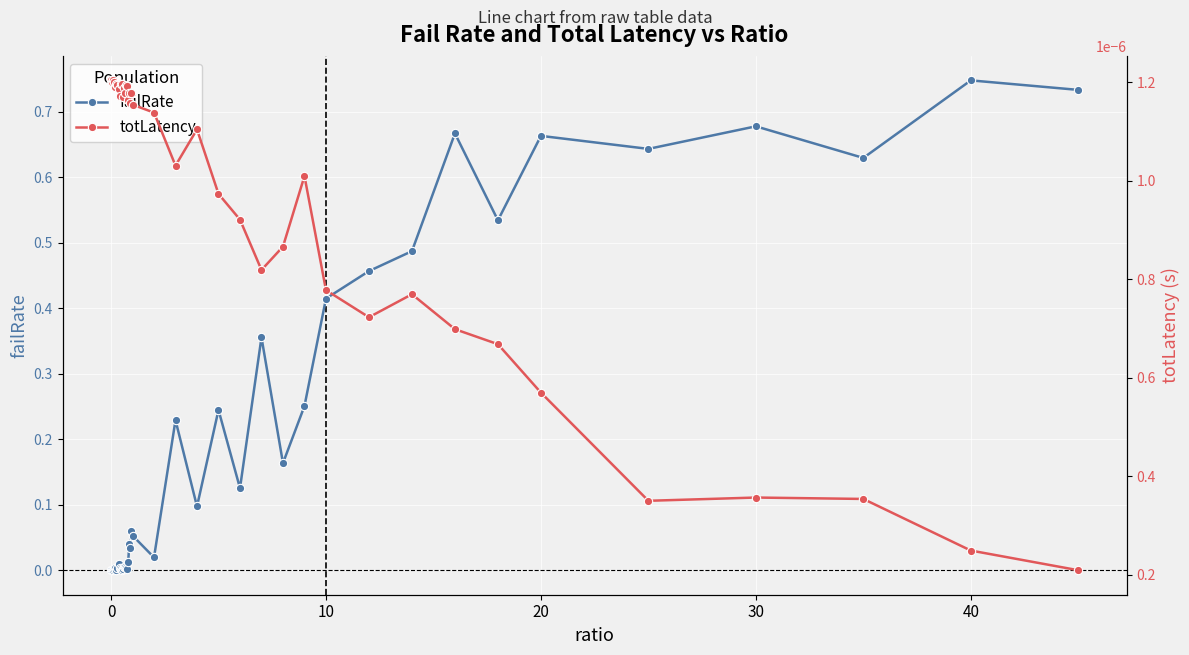

Which series ends up on top after the final intersection of failRate and totLatency?

failRate